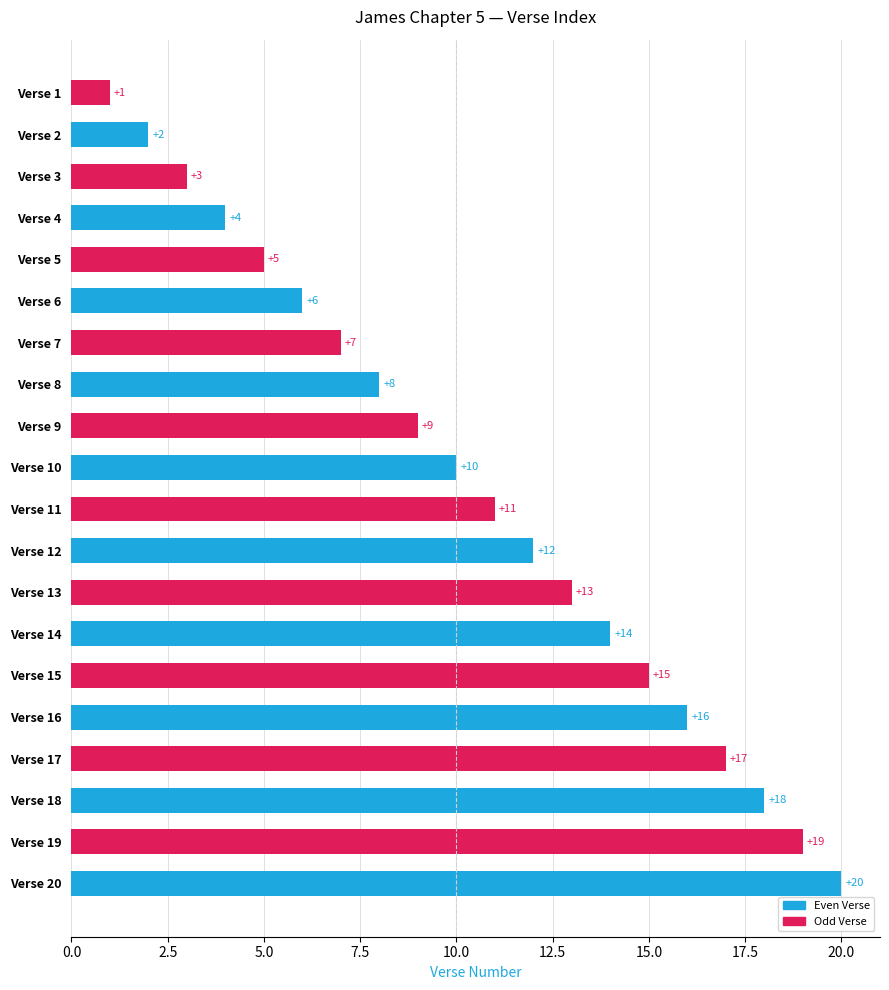

What is the change in value from Verse 5 to Verse 14?

+9